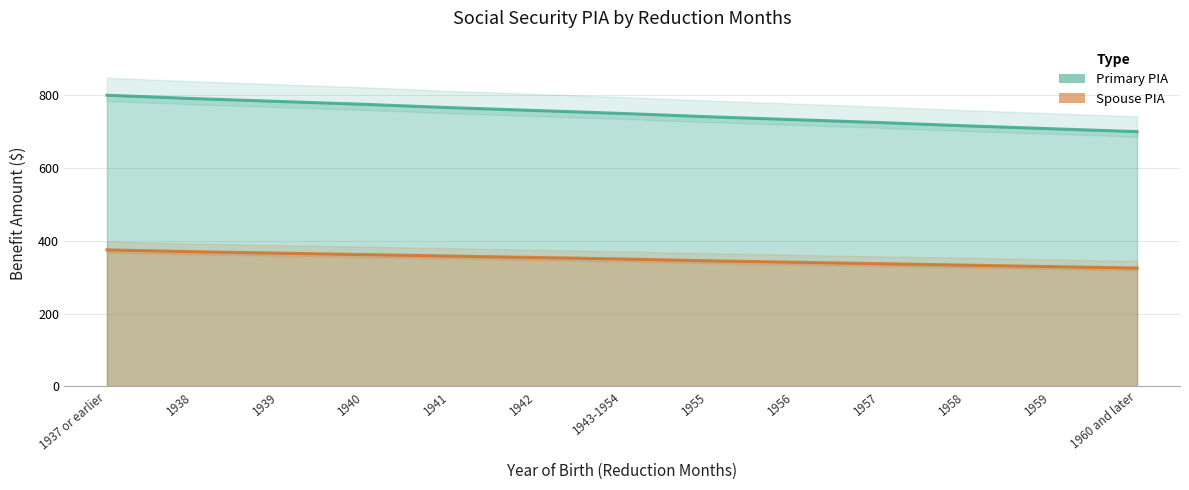

What position from the left is 1942?

6